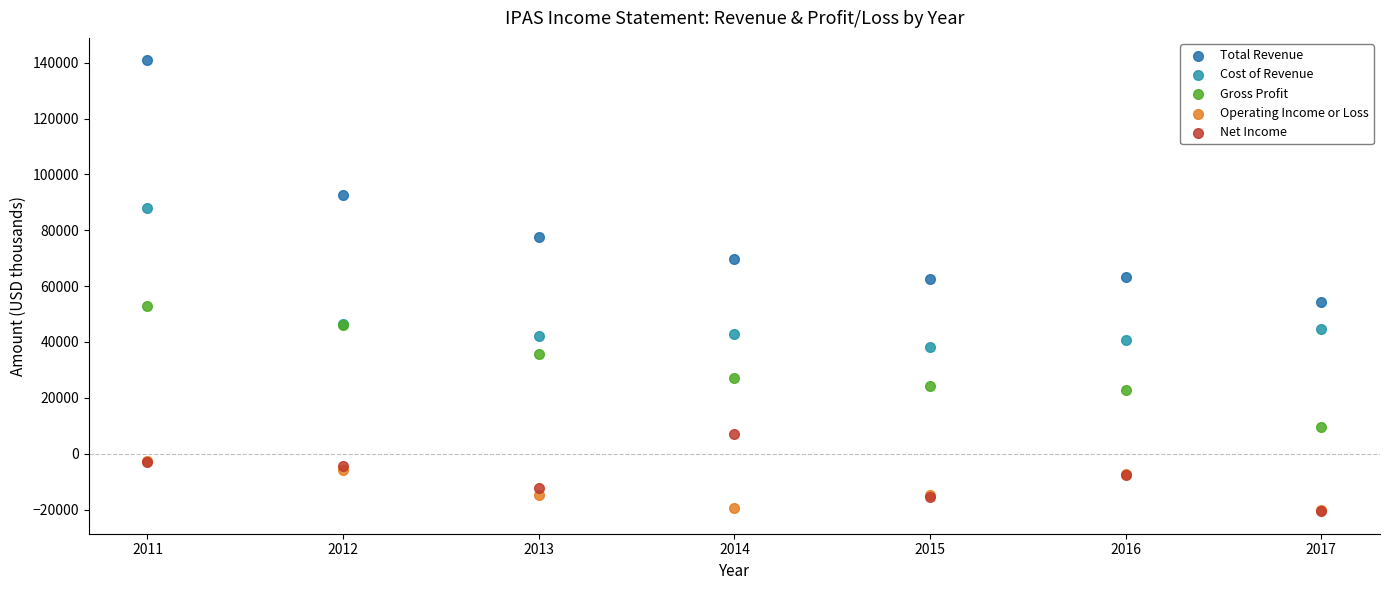

What are all the series names shown in the legend?

Total Revenue, Cost of Revenue, Gross Profit, Operating Income or Loss, Net Income